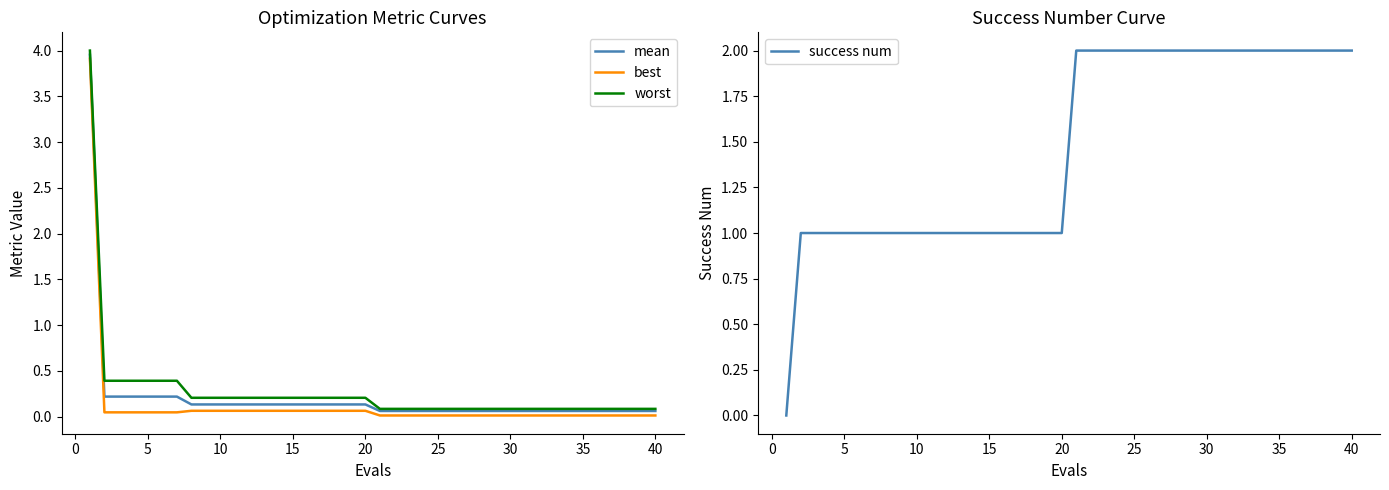

At how many categories does at least one series exceed 1?

21